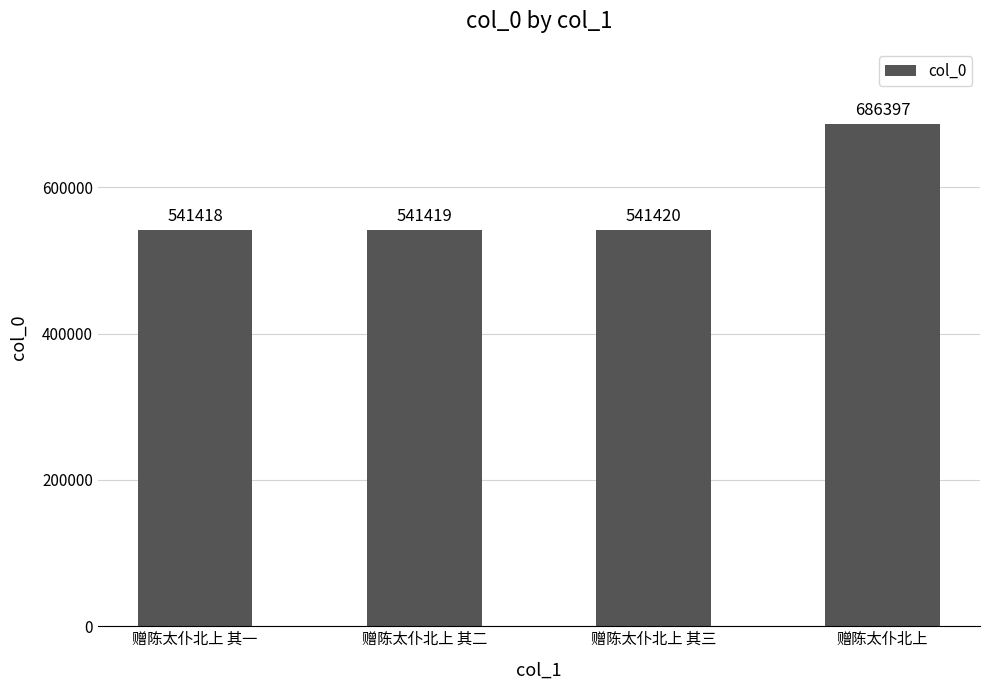

What is the change in value from 赠陈太仆北上 其二 to 赠陈太仆北上 其三?

+1